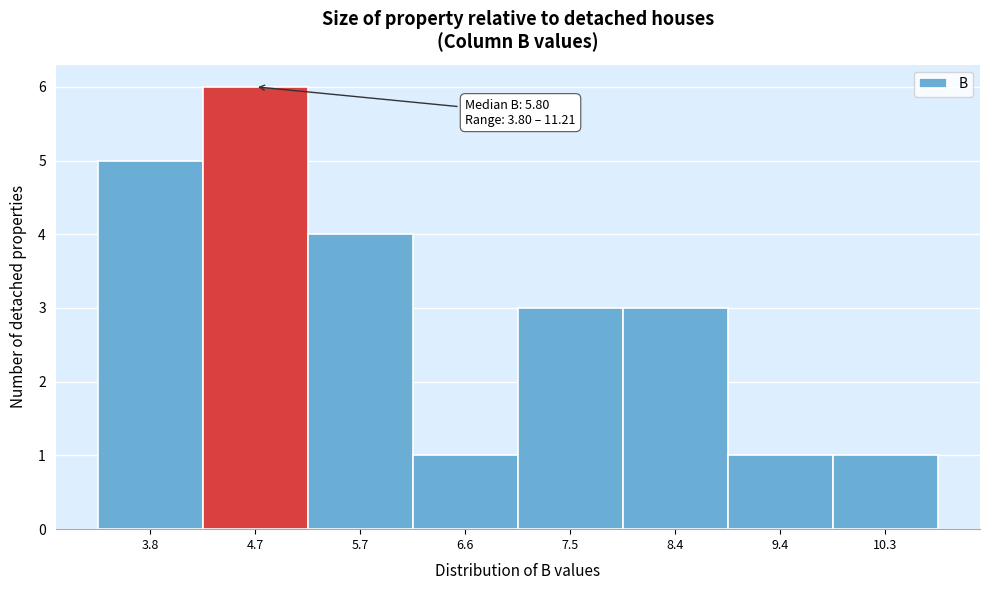

Reading left to right, extract all data points from this chart.

3.8=5	4.7=6	5.7=4	6.6=1	7.5=3	8.4=3	9.4=1	10.3=1